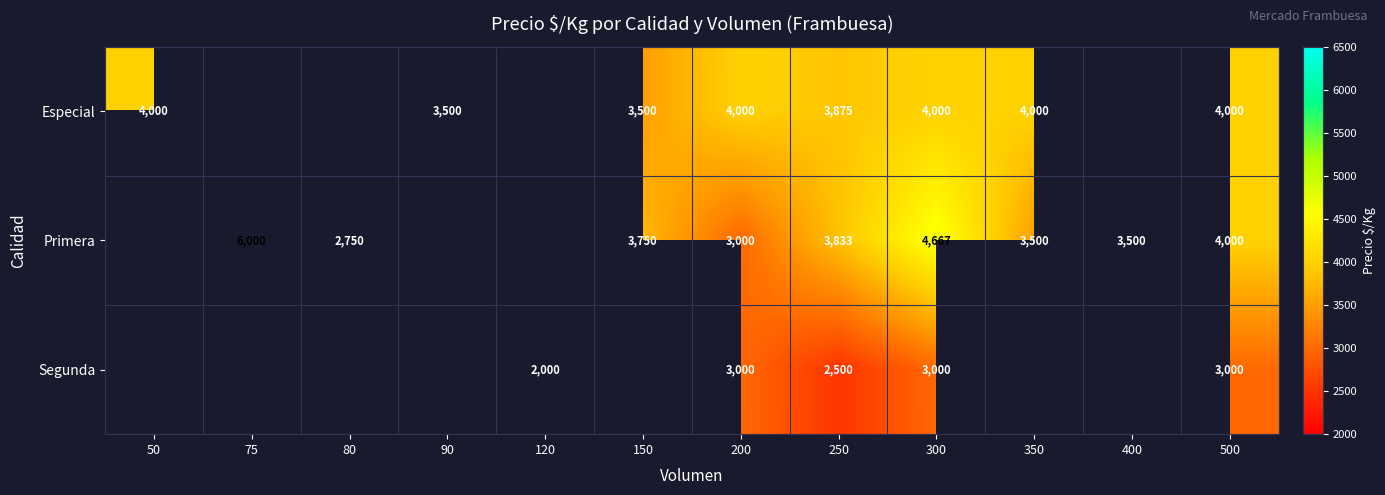

At how many categories does at least one series exceed 2745?

11